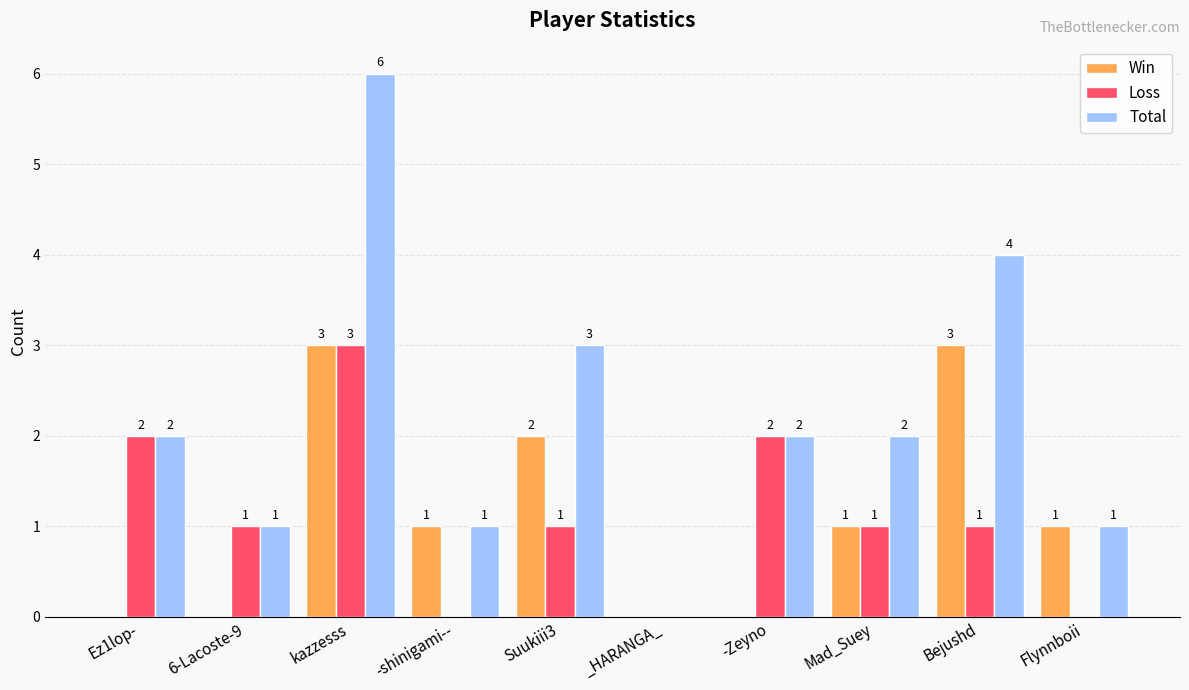

What is the sum of the Win values at _HARANGA_ and Flynnboii?

1